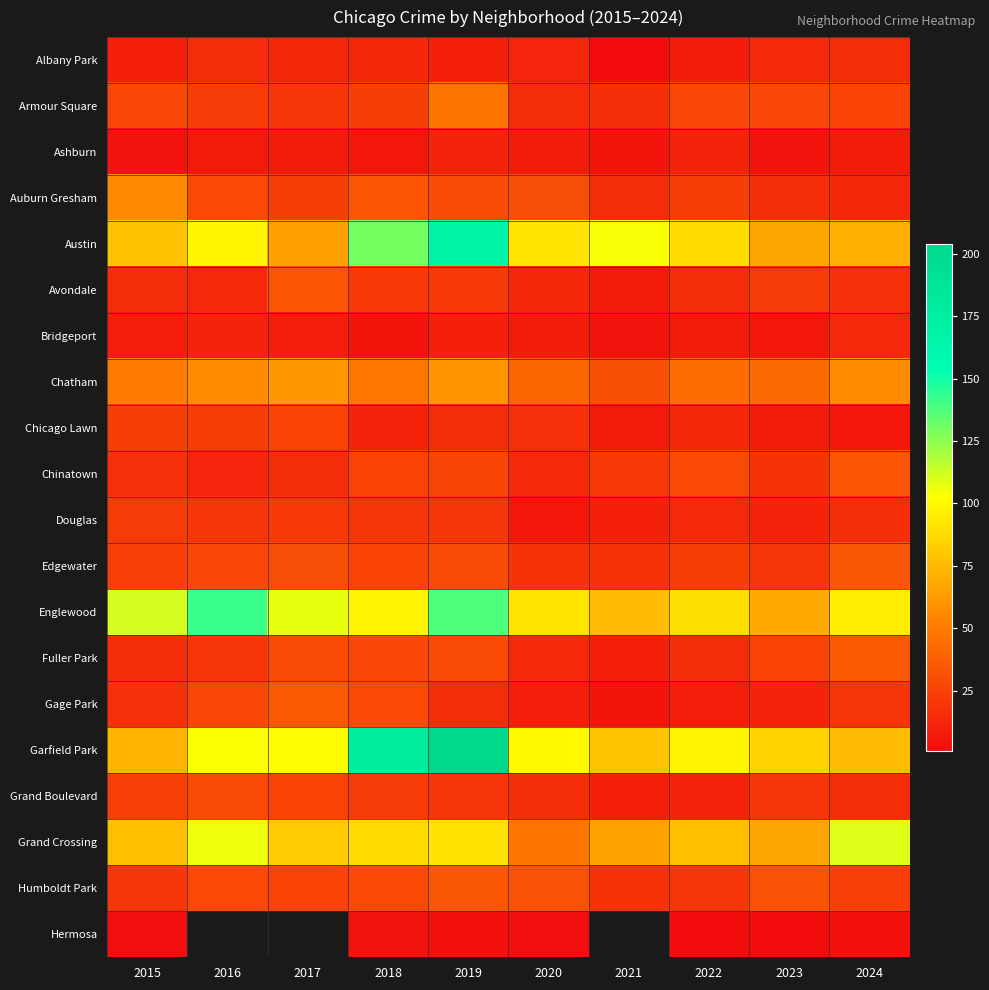

What is the total value across all series at 2022?

623.0